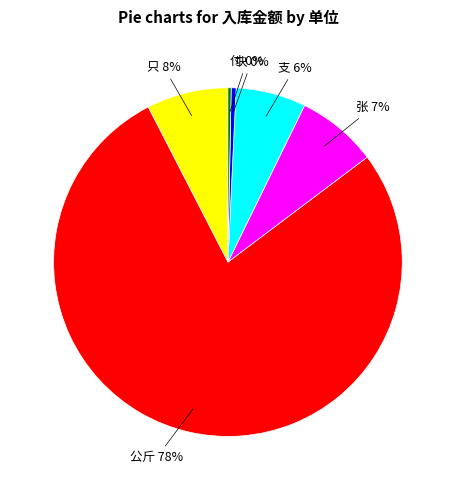

How many slices are in this pie chart?

6